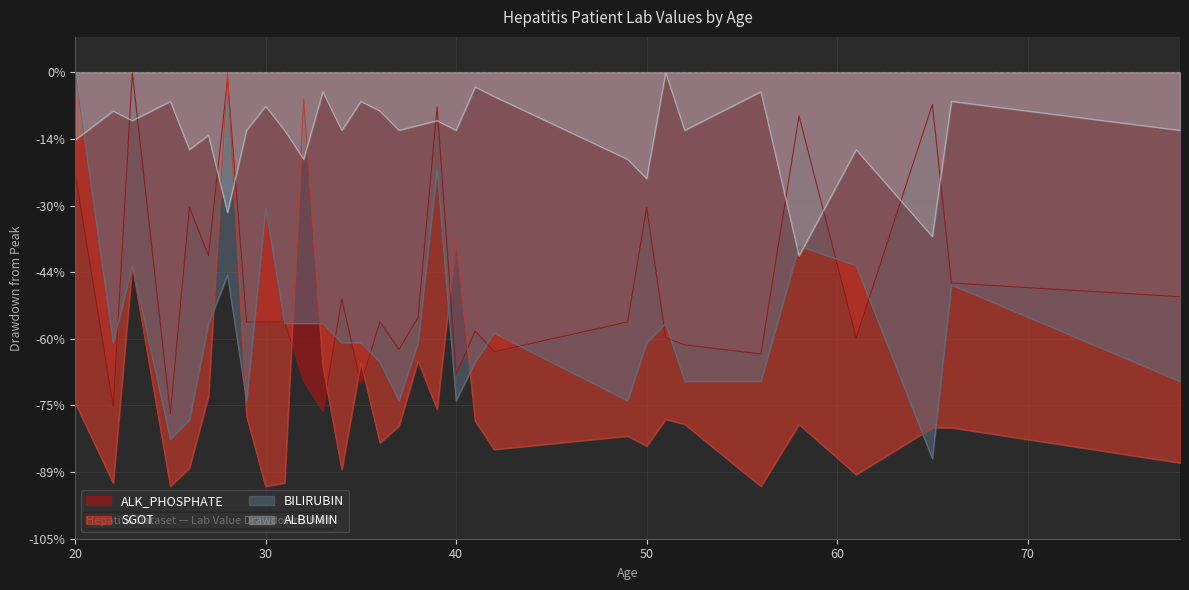

In ALBUMIN, how many points are lower than both neighbors (excluding endpoints)?

11